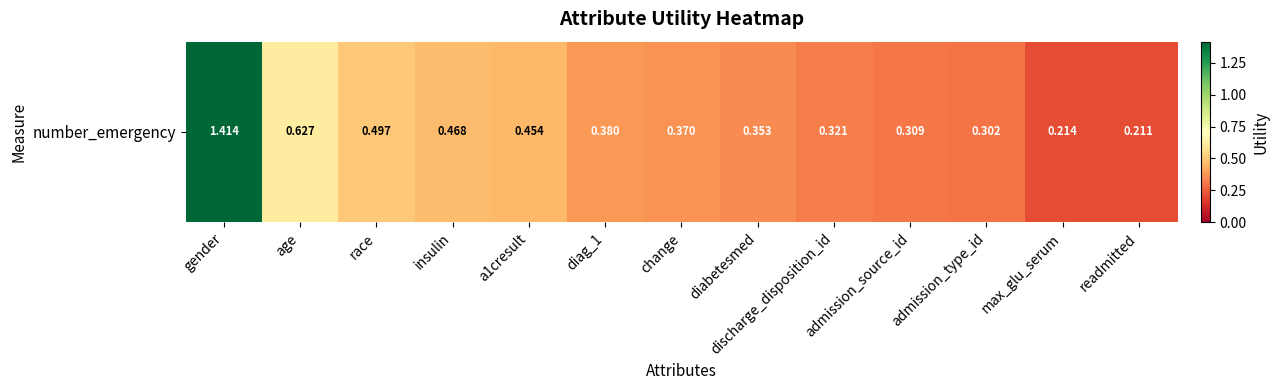

What is the difference between the values at insulin and diag_1?

0.1